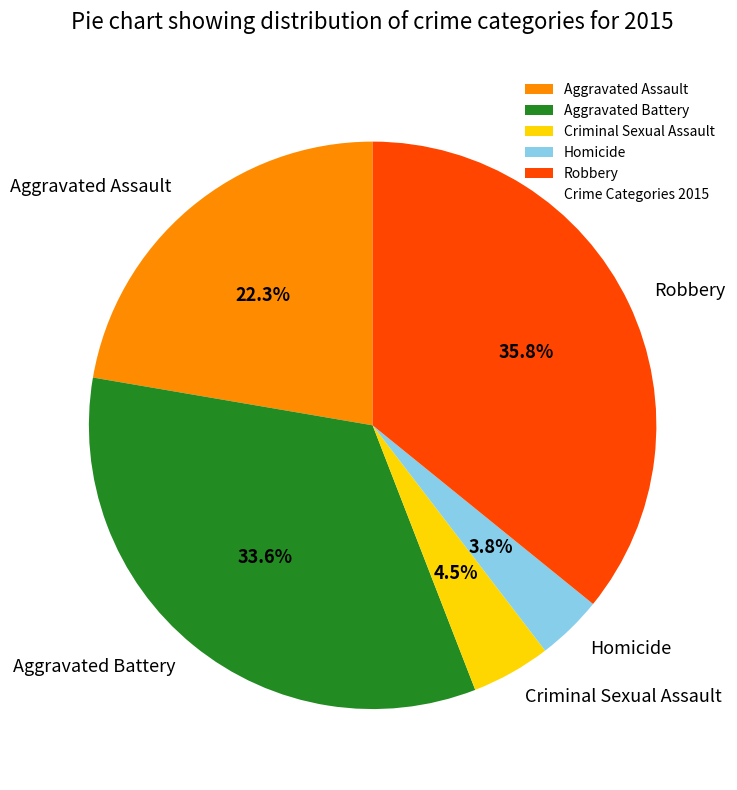

To the nearest percent, what is the difference between the Aggravated Battery and Criminal Sexual Assault slice percentages?

29%